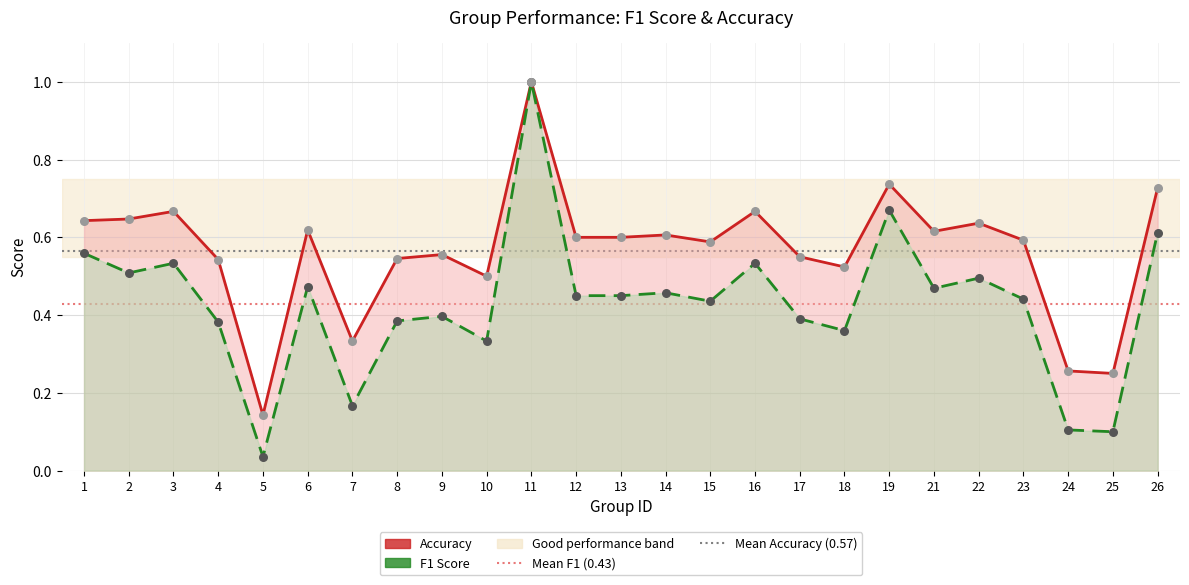

Which series has the largest total across all categories?

Mean Accuracy (0.57)